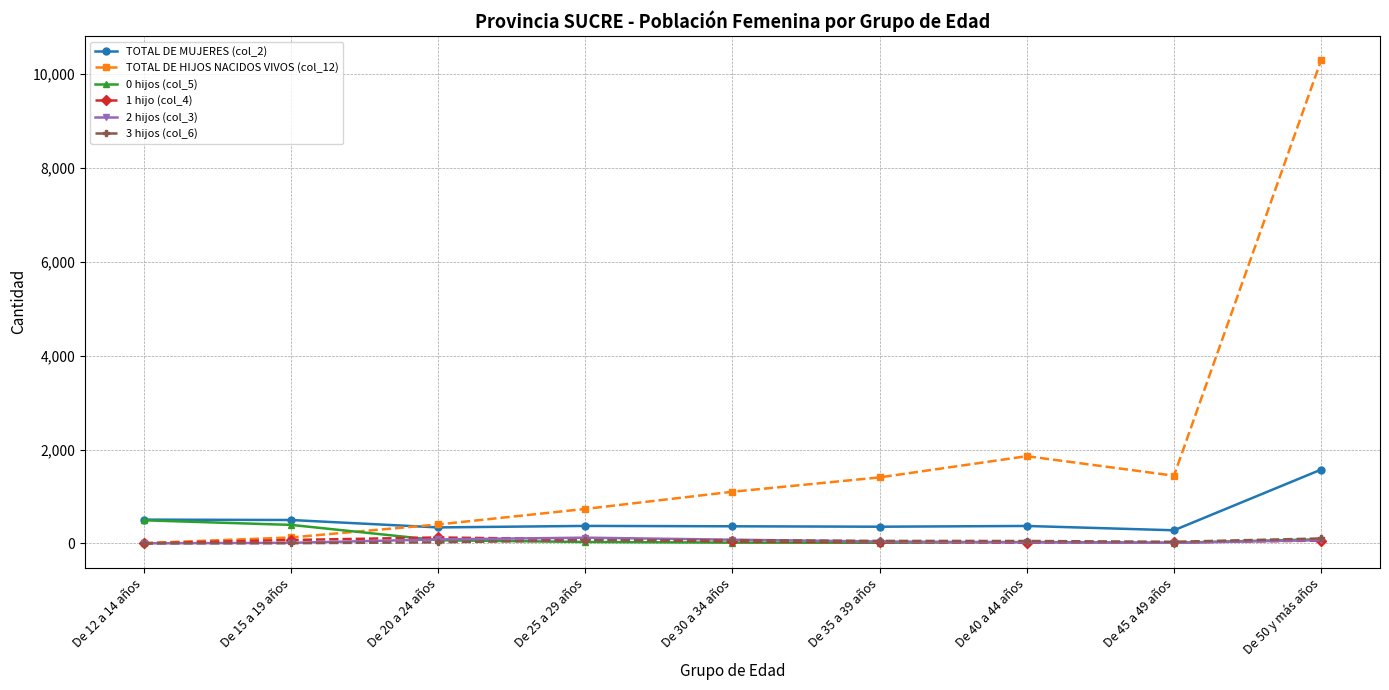

Does the chart display data point markers on the line(s)?

Yes